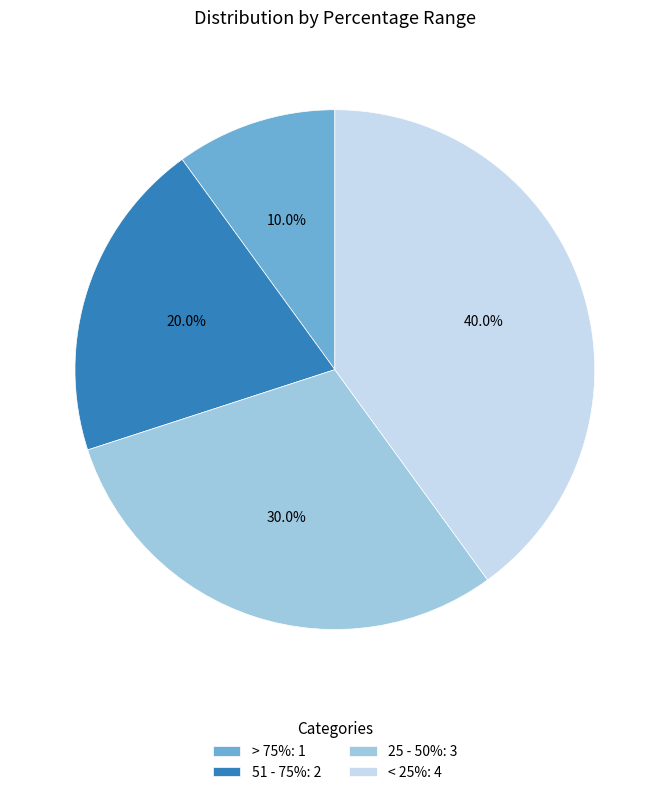

How many segments does this pie chart have?

4